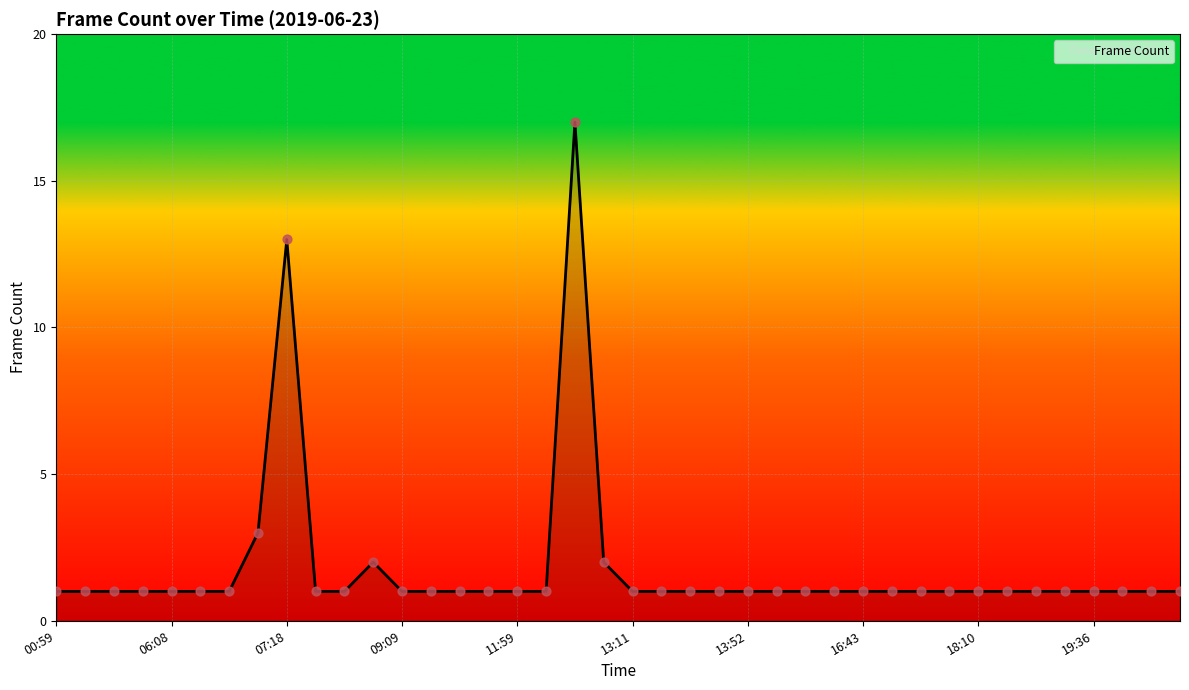

What is the difference between the maximum and minimum values?

16